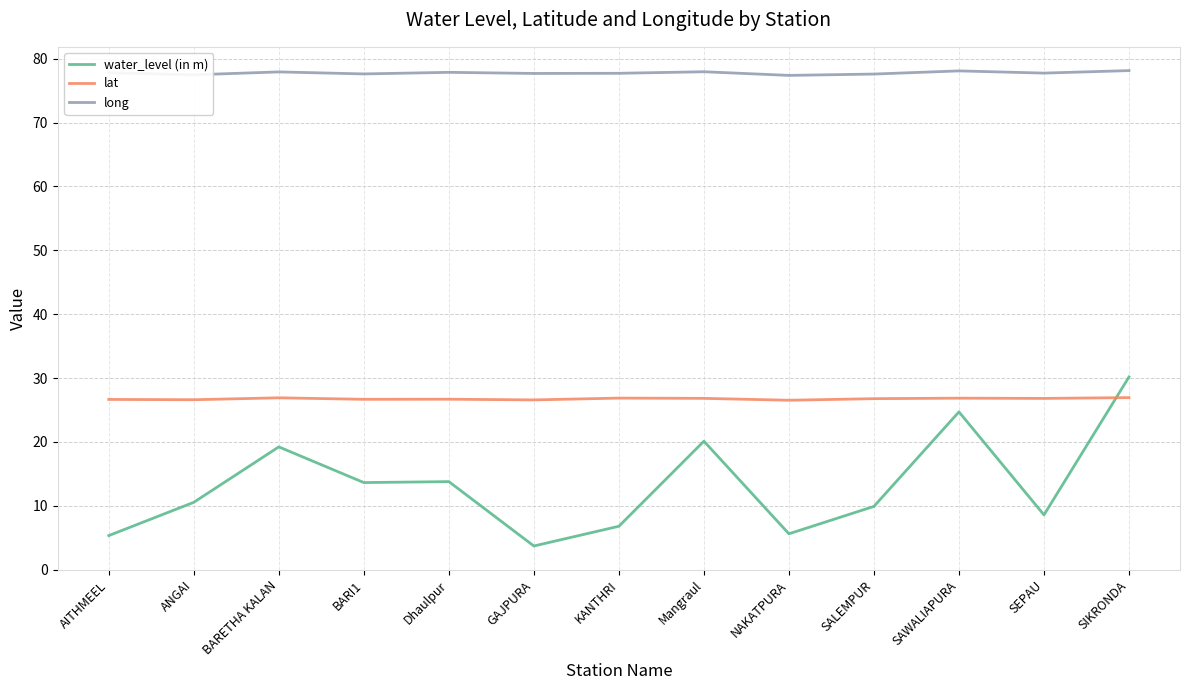

How many lines are shown in the chart?

3